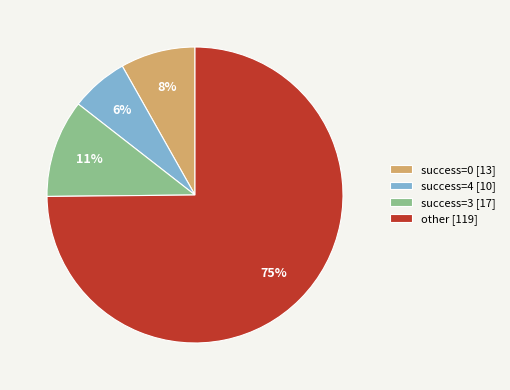

To the nearest percent, what is the average slice percentage?

25%